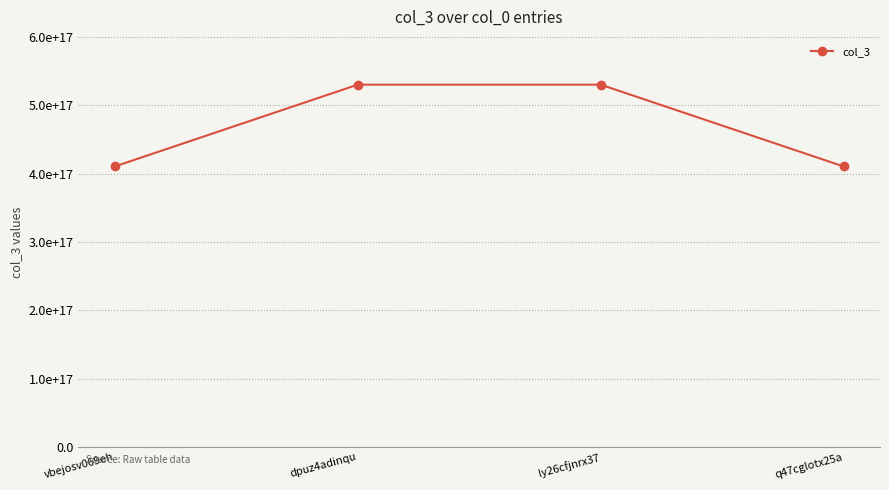

Is this an area chart (filled region under the line)?

No